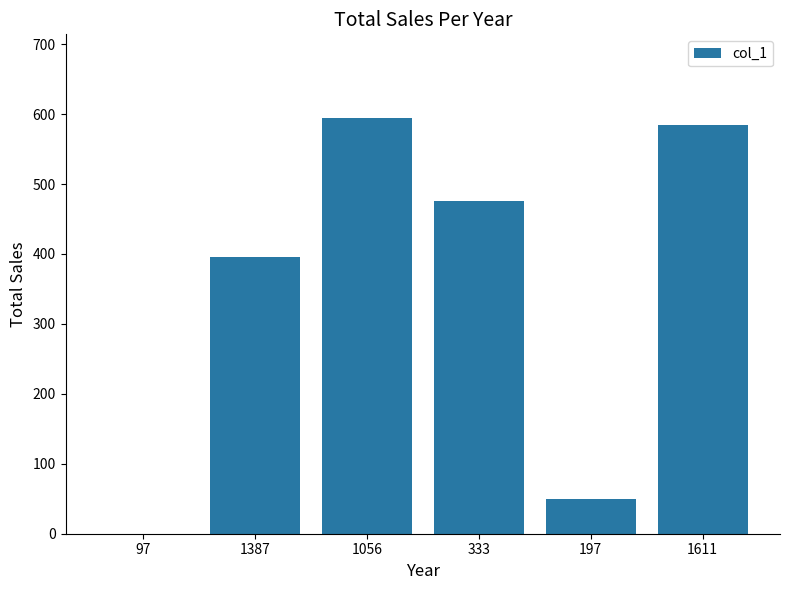

What is the difference between the values at 1611 and 1387?

190